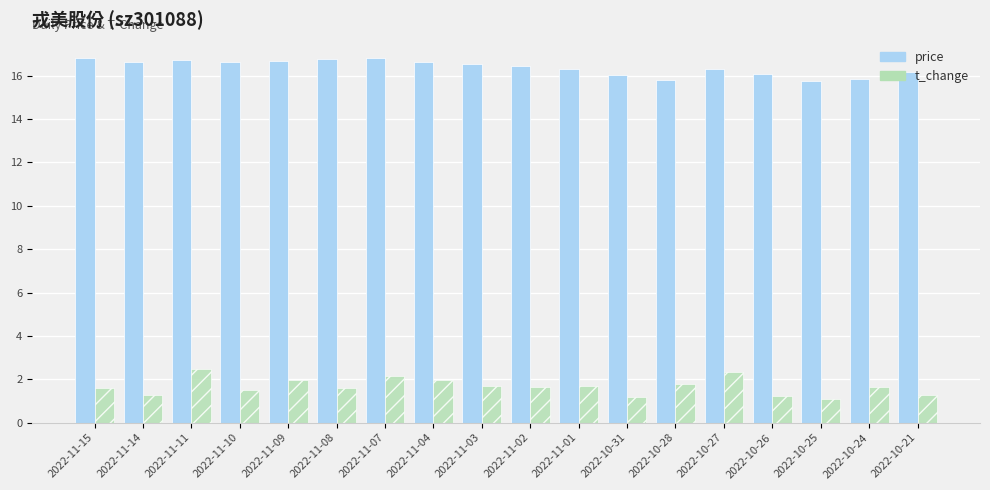

Are the bars grouped side by side (vs. stacked)?

Yes